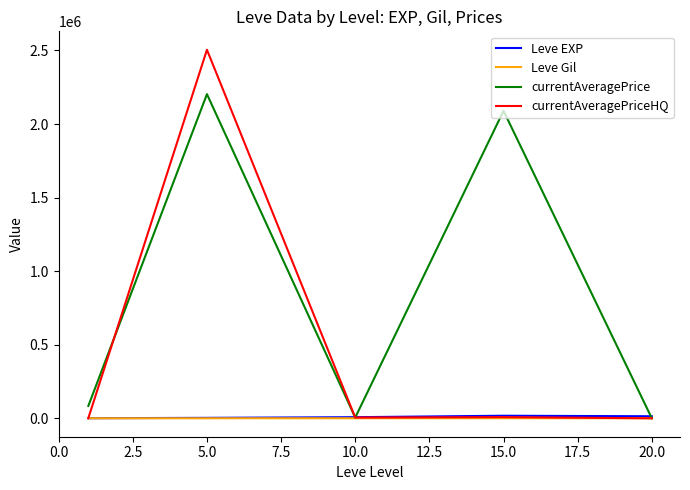

Which series has the largest range (max minus min)?

currentAveragePriceHQ